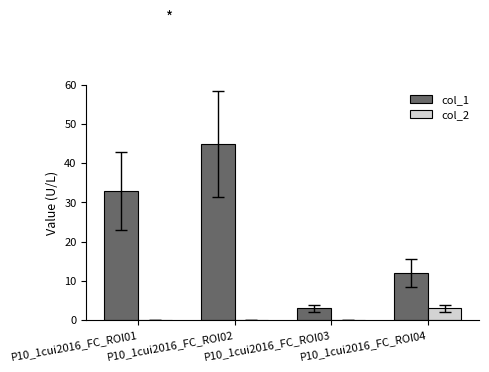

The col_2 series shows -2 at P10_1cui2016_FC_ROI01. True or false?

False